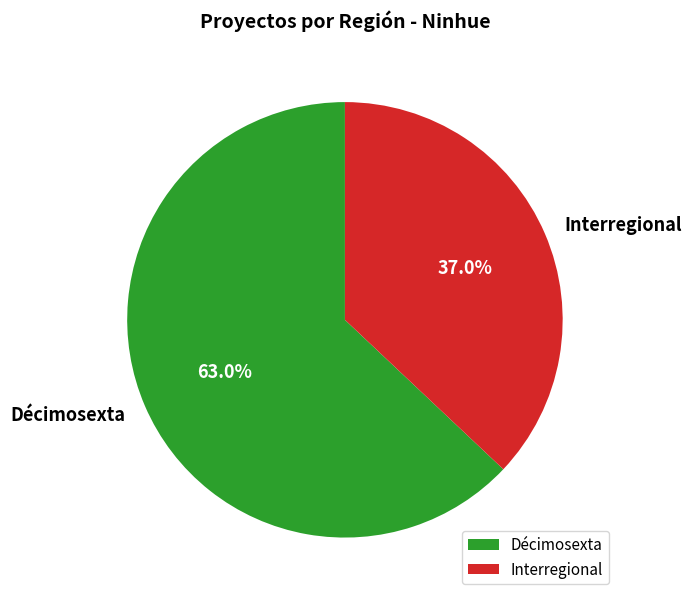

What is the ratio of the value at Décimosexta to the value at Interregional?

1.7